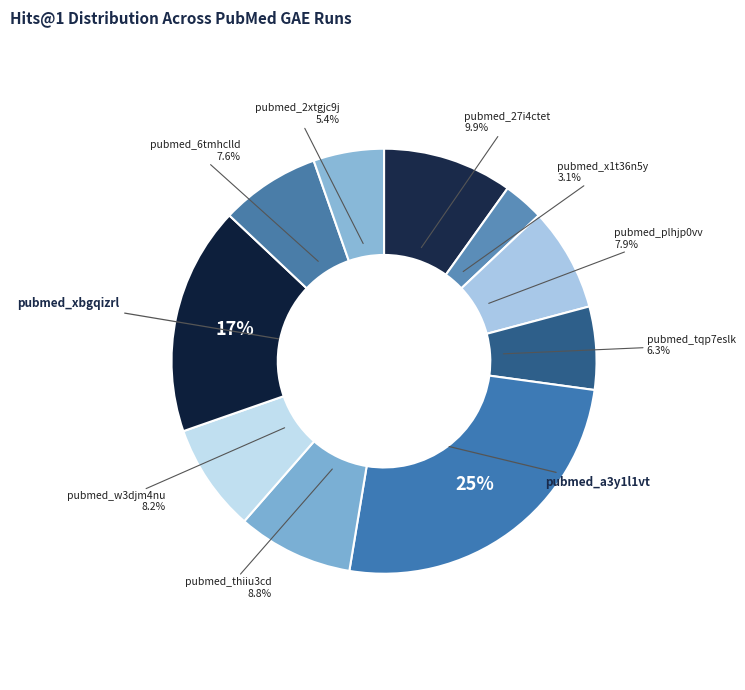

Rank the categories by value from lowest to highest.

pubmed_x1t36n5y_gae, pubmed_2xtgjc9j_gae, pubmed_tqp7eslk_gae, pubmed_6tmhclld_gae, pubmed_plhjp0vv_gae, pubmed_w3djm4nu_gae, pubmed_thiiu3cd_gae, pubmed_27i4ctet_gae, pubmed_xbgqizrl_gae, pubmed_a3y1l1vt_gae